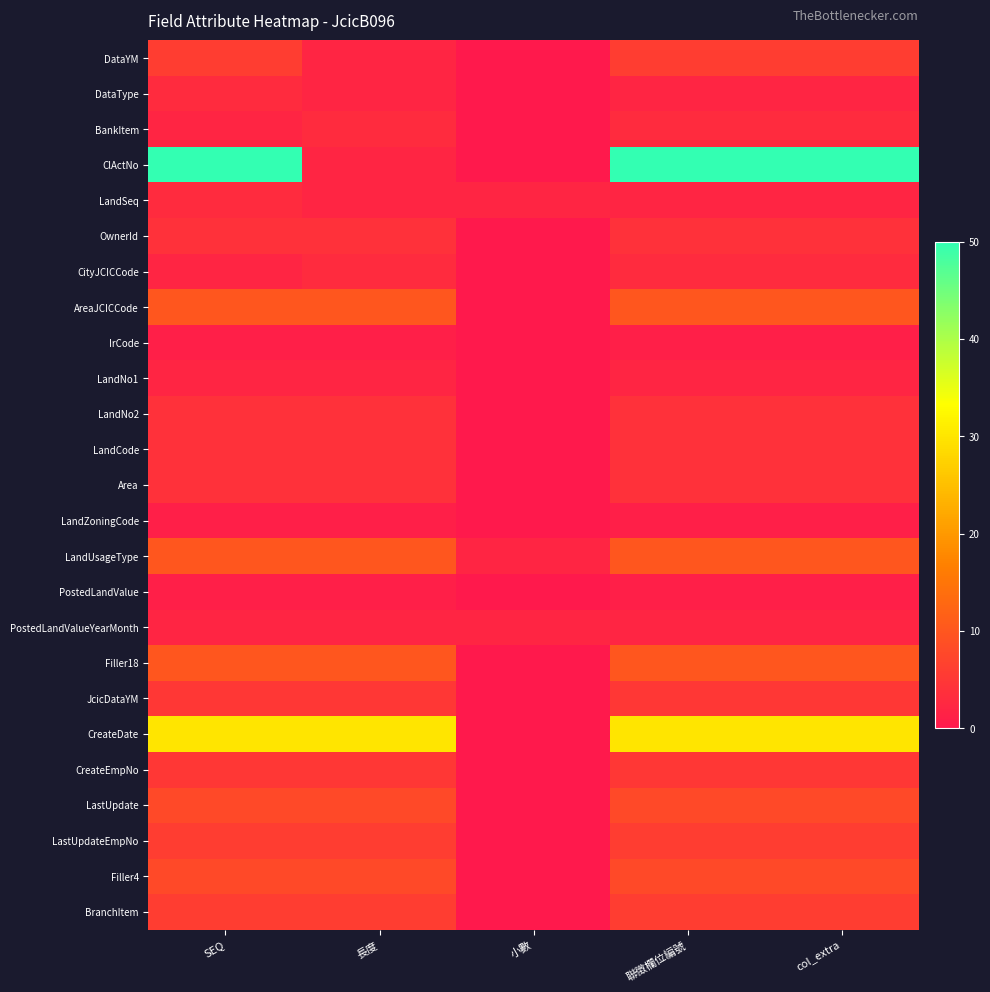

Reading left to right, list all the values displayed in this chart.

DataYM: SEQ=6	長度=2	小數=0	聯徵欄位編號=6	col_extra=6
DataType: SEQ=3	長度=2	小數=0	聯徵欄位編號=2	col_extra=2
BankItem: SEQ=2	長度=3	小數=0	聯徵欄位編號=3	col_extra=3
ClActNo: SEQ=50	長度=2	小數=0	聯徵欄位編號=50	col_extra=50
LandSeq: SEQ=3	長度=2	小數=2	聯徵欄位編號=2	col_extra=2
OwnerId: SEQ=4	長度=4	小數=0	聯徵欄位編號=4	col_extra=4
CityJCICCode: SEQ=2	長度=3	小數=0	聯徵欄位編號=3	col_extra=3
AreaJCICCode: SEQ=10	長度=10	小數=0	聯徵欄位編號=10	col_extra=10
IrCode: SEQ=1	長度=1	小數=0	聯徵欄位編號=1	col_extra=1
LandNo1: SEQ=2	長度=2	小數=0	聯徵欄位編號=2	col_extra=2
LandNo2: SEQ=4	長度=4	小數=0	聯徵欄位編號=4	col_extra=4
LandCode: SEQ=4	長度=4	小數=0	聯徵欄位編號=4	col_extra=4
Area: SEQ=4	長度=4	小數=0	聯徵欄位編號=4	col_extra=4
LandZoningCode: SEQ=1	長度=1	小數=0	聯徵欄位編號=1	col_extra=1
LandUsageType: SEQ=10	長度=10	小數=2	聯徵欄位編號=10	col_extra=10
PostedLandValue: SEQ=1	長度=1	小數=0	聯徵欄位編號=1	col_extra=1
PostedLandValueYearMonth: SEQ=2	長度=2	小數=2	聯徵欄位編號=2	col_extra=2
Filler18: SEQ=10	長度=10	小數=0	聯徵欄位編號=10	col_extra=10
JcicDataYM: SEQ=5	長度=5	小數=0	聯徵欄位編號=5	col_extra=5
CreateDate: SEQ=30	長度=30	小數=0	聯徵欄位編號=30	col_extra=30
CreateEmpNo: SEQ=5	長度=5	小數=0	聯徵欄位編號=5	col_extra=5
LastUpdate: SEQ=8	長度=8	小數=0	聯徵欄位編號=8	col_extra=8
LastUpdateEmpNo: SEQ=6	長度=6	小數=0	聯徵欄位編號=6	col_extra=6
Filler4: SEQ=8	長度=8	小數=0	聯徵欄位編號=8	col_extra=8
BranchItem: SEQ=6	長度=6	小數=0	聯徵欄位編號=6	col_extra=6